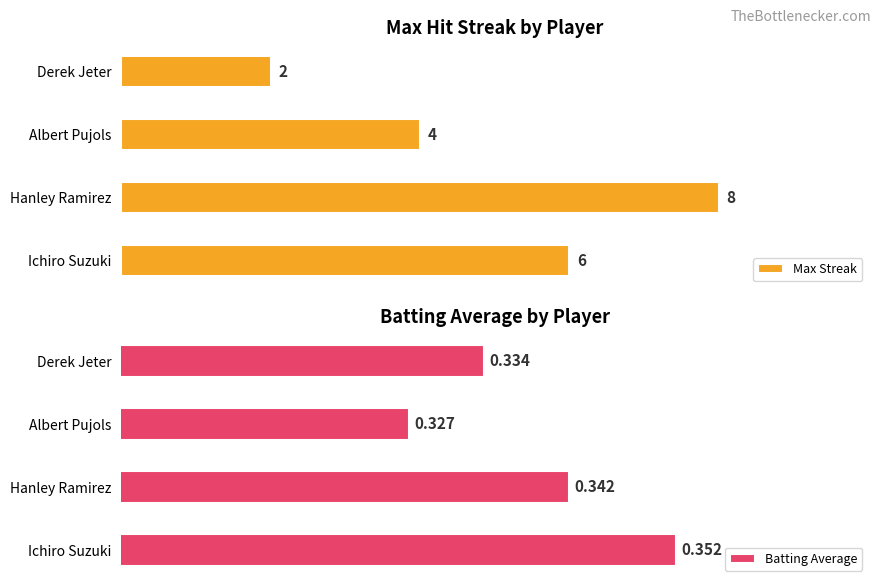

What is the average value of the Batting Average series?

0.3